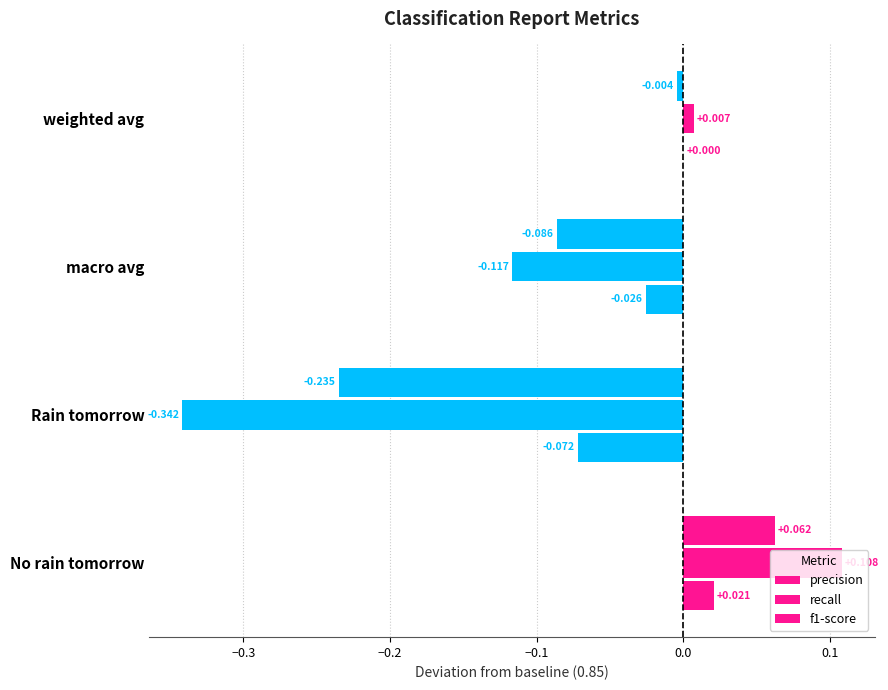

List the series in order of their peak value, lowest first.

precision, f1-score, recall